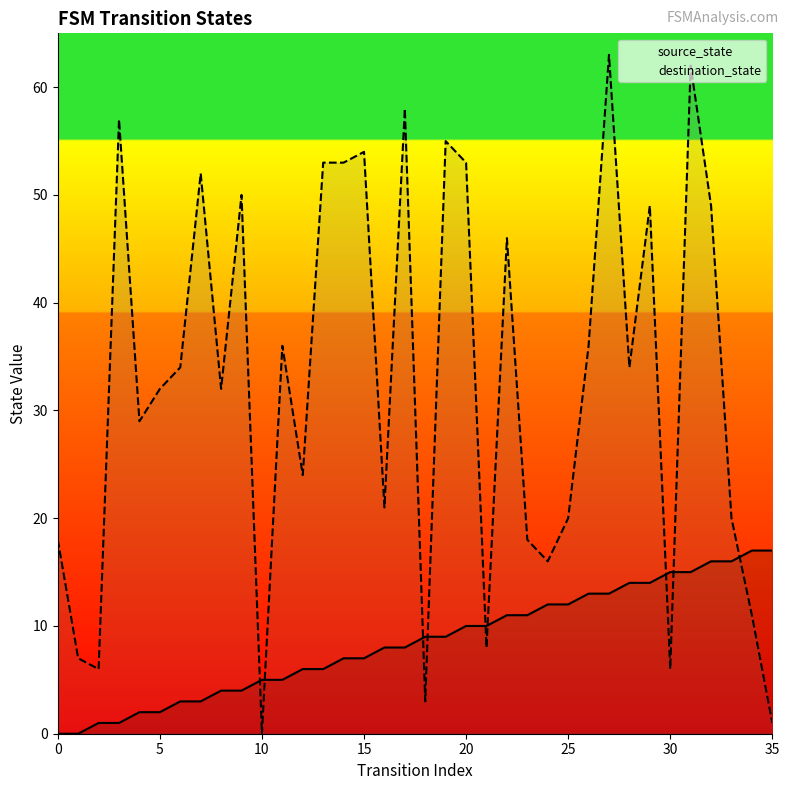

List the series in order of their peak value, lowest first.

source_state, destination_state